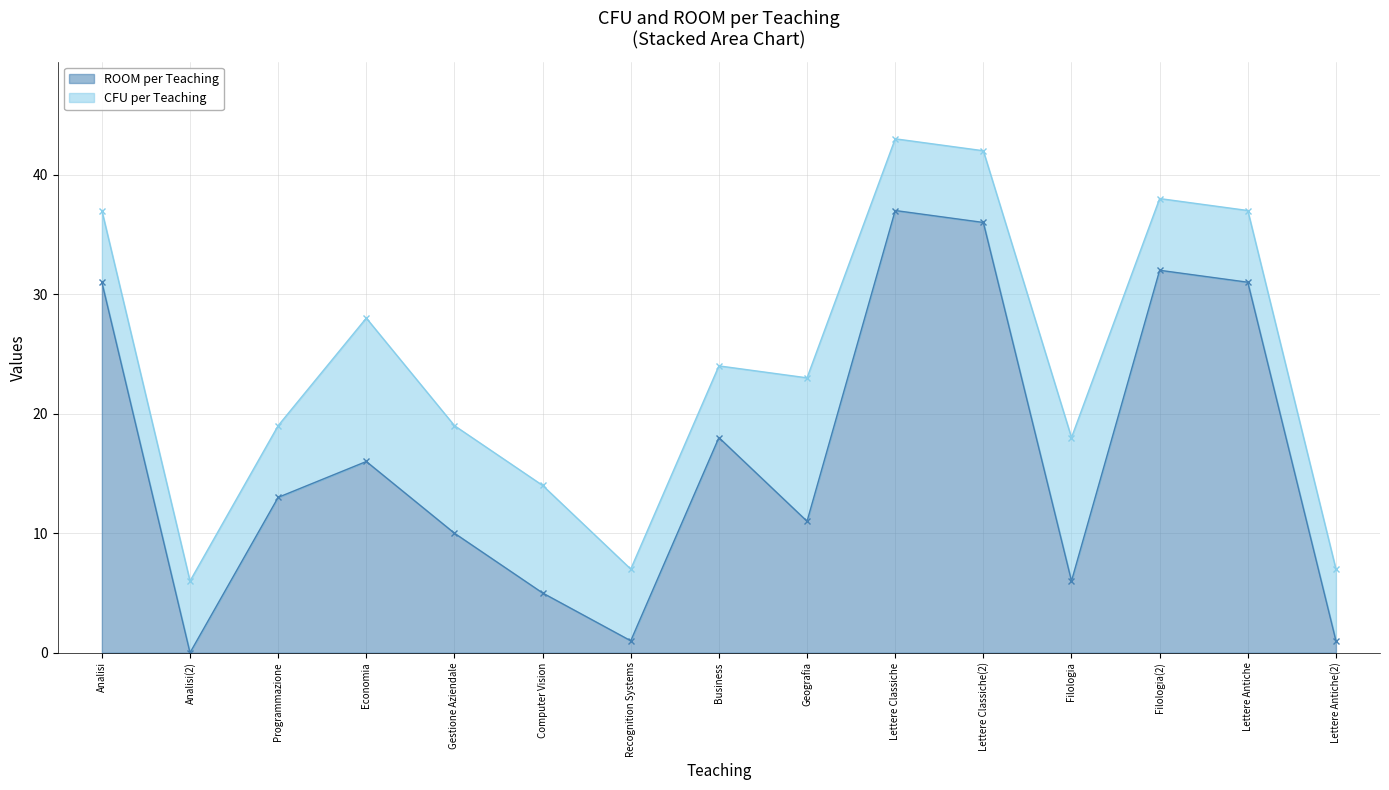

What position from the right is Lettere Classiche?

6